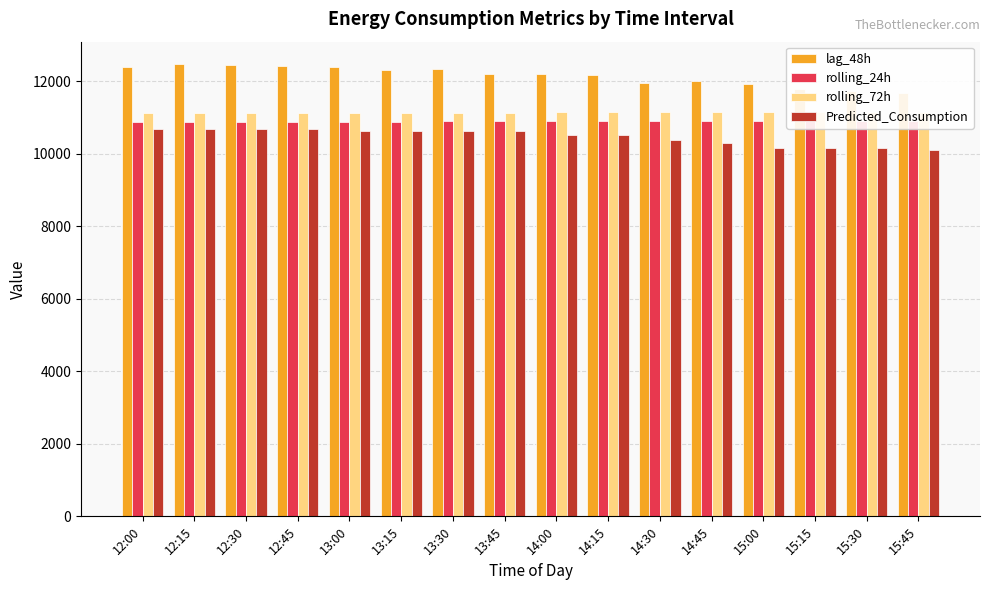

How many data points in rolling_24h are less than 10898?

8